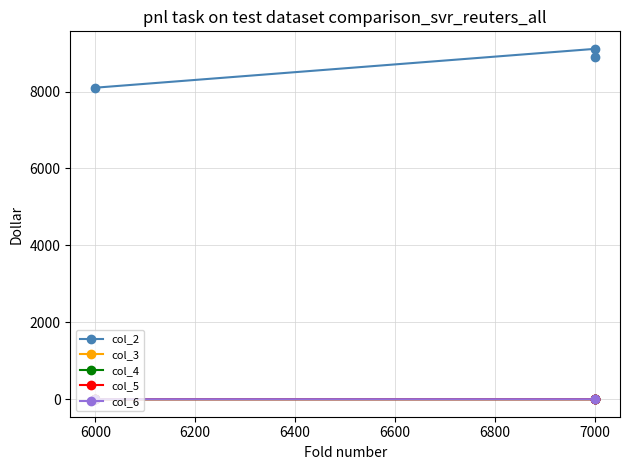

Is the value of col_5 at 6200 greater than the value of col_2 at 5800?

No